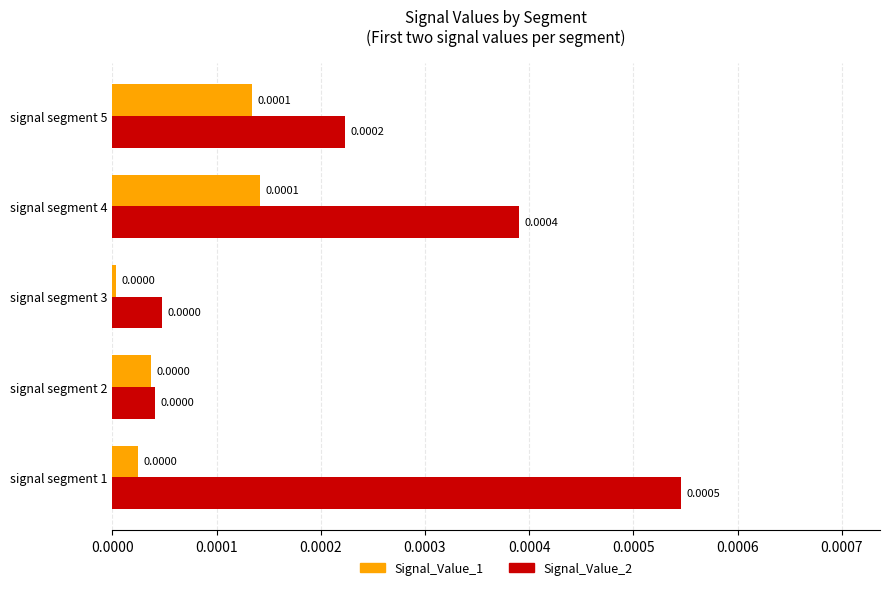

Which series has the widest spread of values?

Signal_Value_2